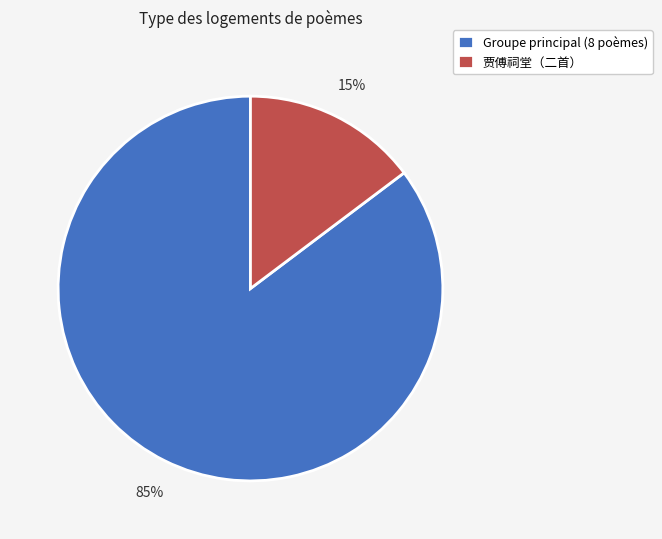

Does Groupe principal (8 poèmes) account for over 50% of the chart?

Yes